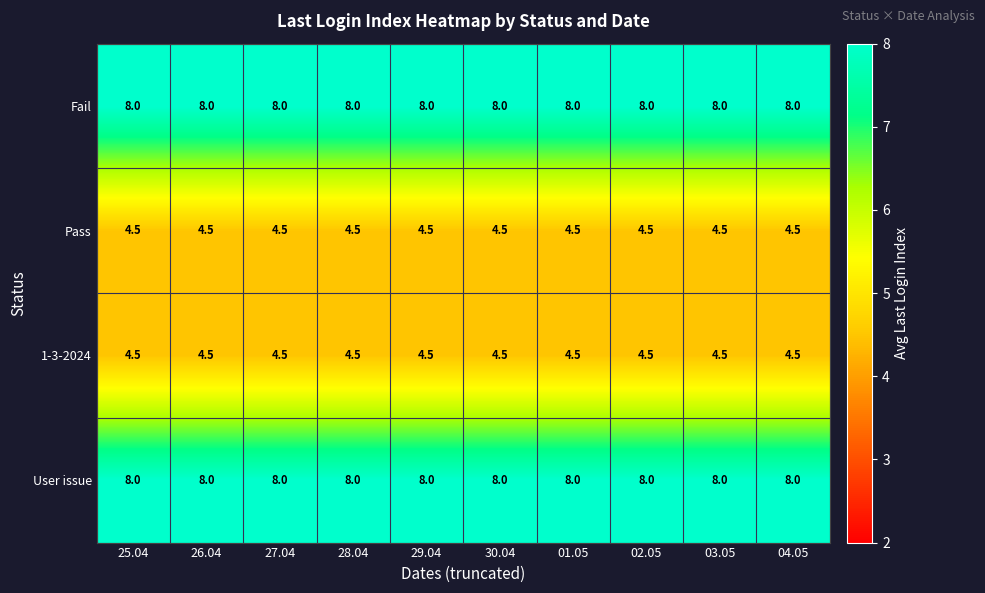

What is the total value across all series at 27.04?

25.0